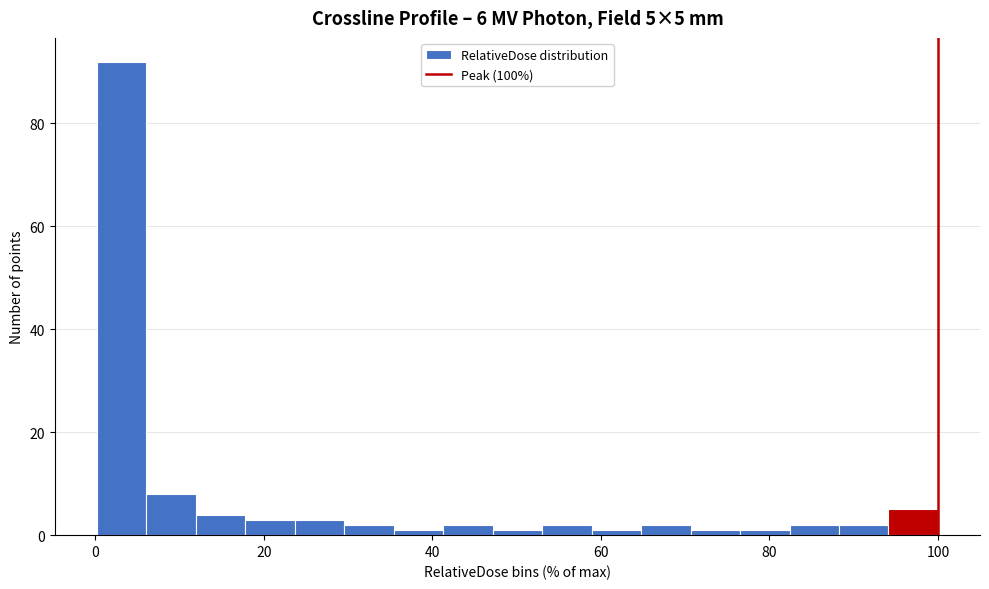

Read against the x-axis, roughly where is the centre of the tallest bar?

4